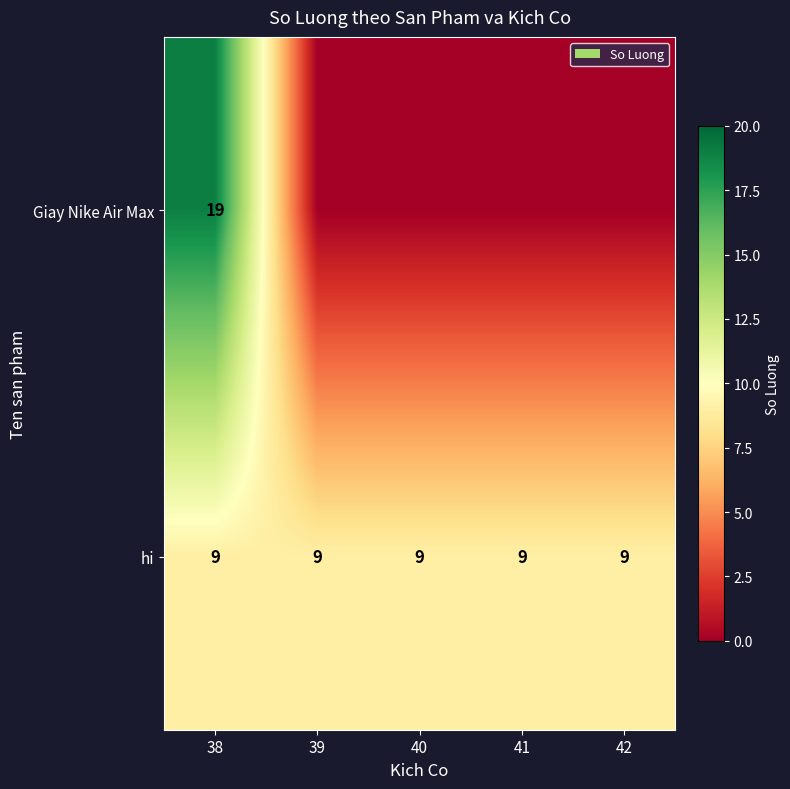

What is the sum of the hi values at 38 and 40?

18